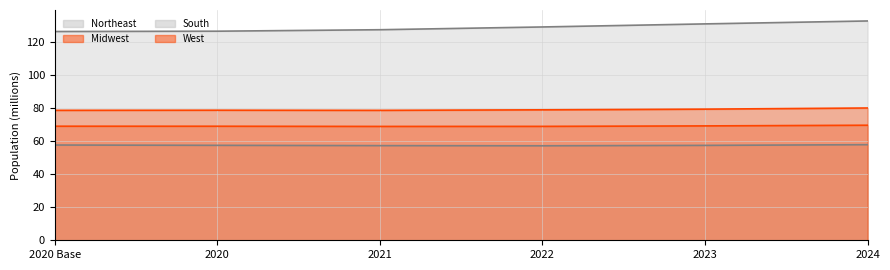

How many lines are shown in the chart?

4